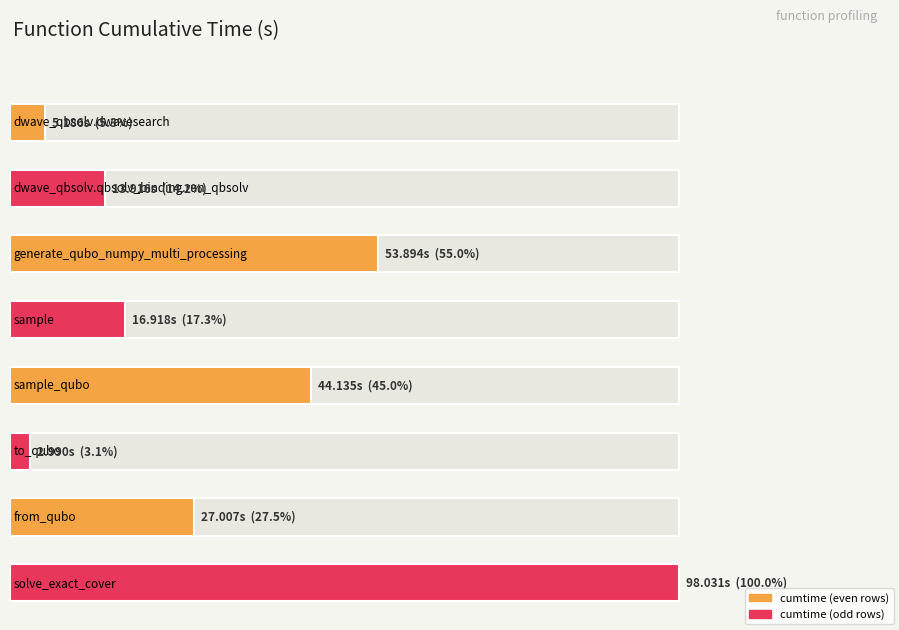

What value does the data have at dwave_qbsolv.dwavesearch?

5.2